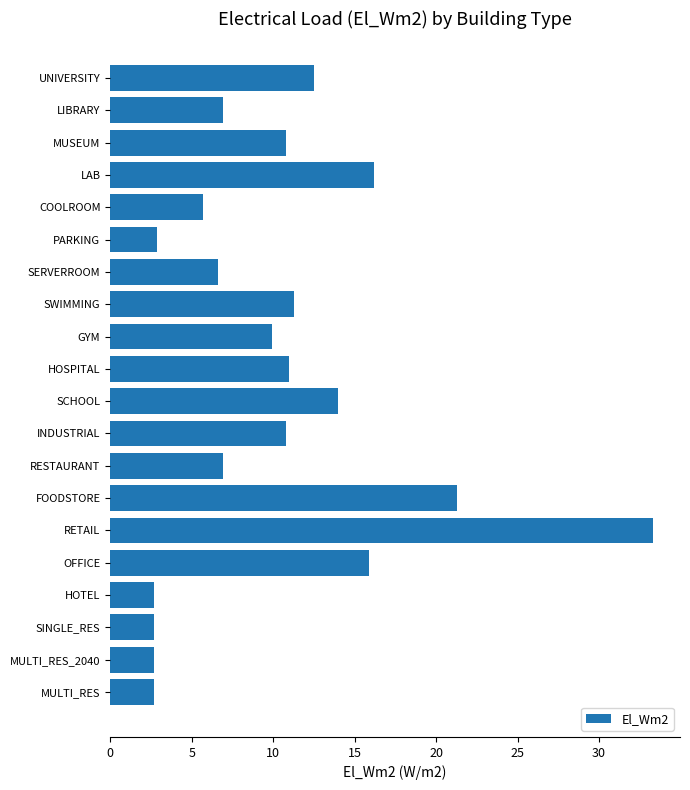

What is the difference between the second highest and minimum values?

18.6